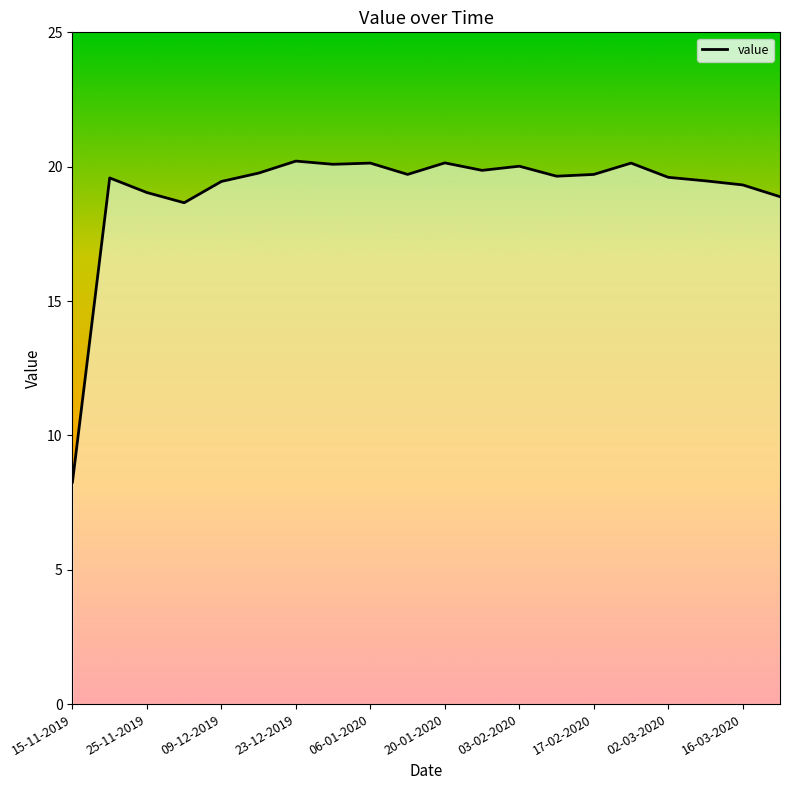

Is it true that the value at 23-12-2019 is 6.5?

False